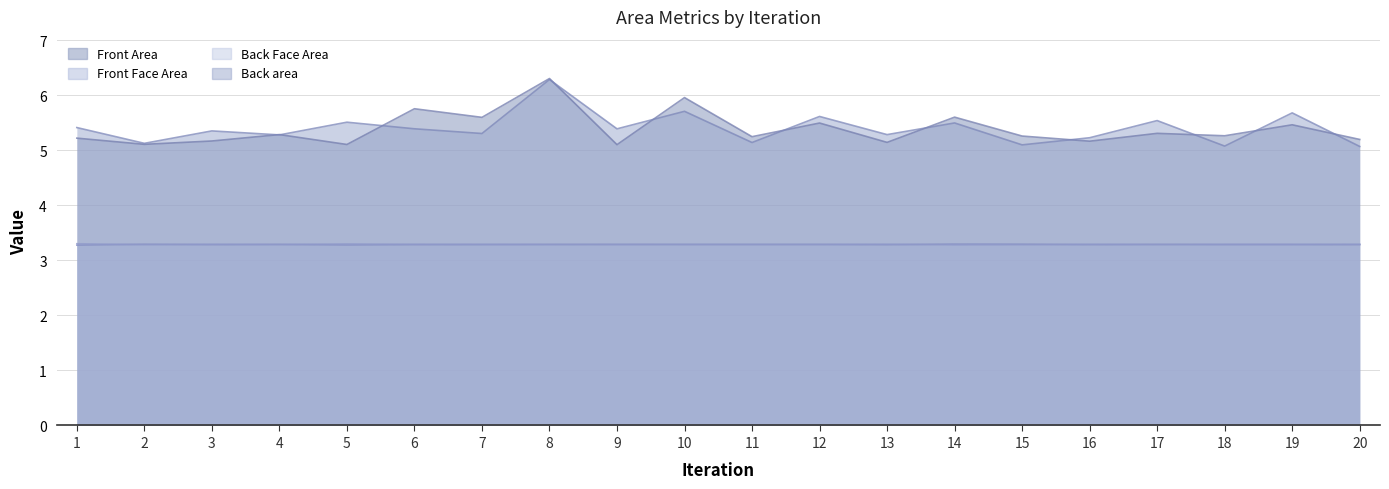

Rank the categories by Front Area value from lowest to highest.

9, 5, 2, 13, 16, 3, 20, 1, 11, 15, 18, 4, 17, 19, 12, 7, 14, 6, 10, 8